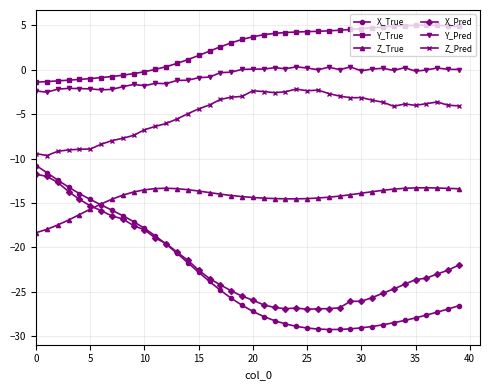

What is the value of the Z_True point at the 28th from the left?

-14.4